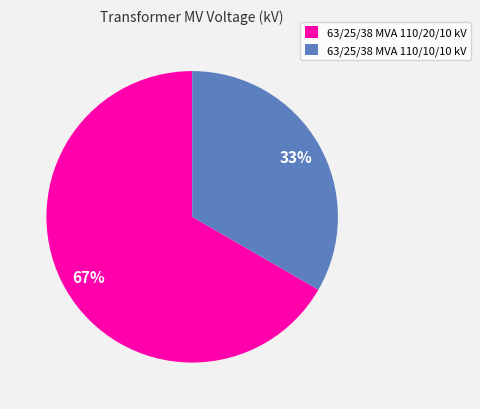

How many segments does this pie chart have?

2